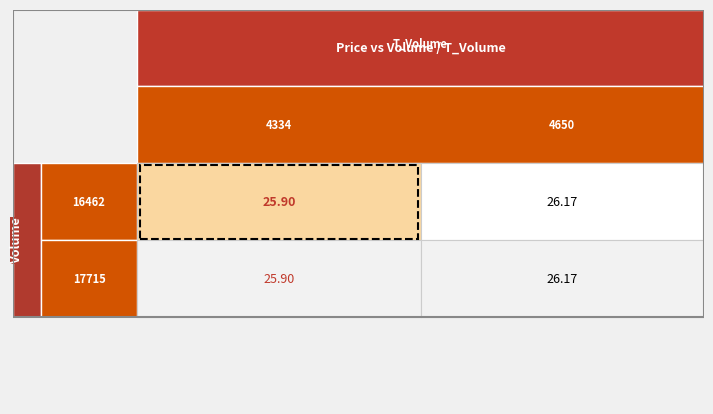

True or false: 17715 has a value of 39.4 at 1.

False